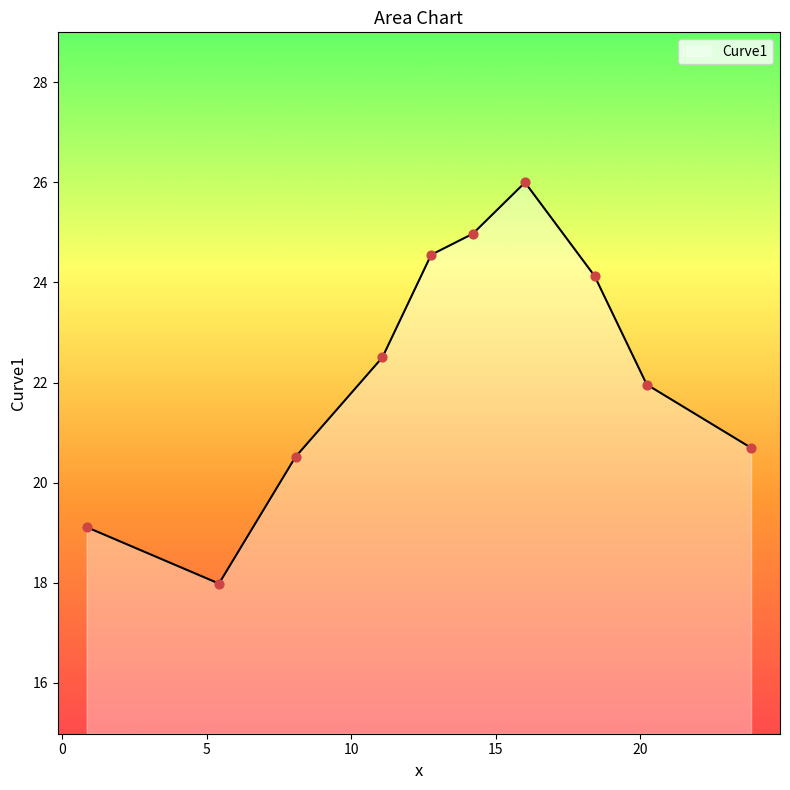

What is the greatest value displayed?

26.0